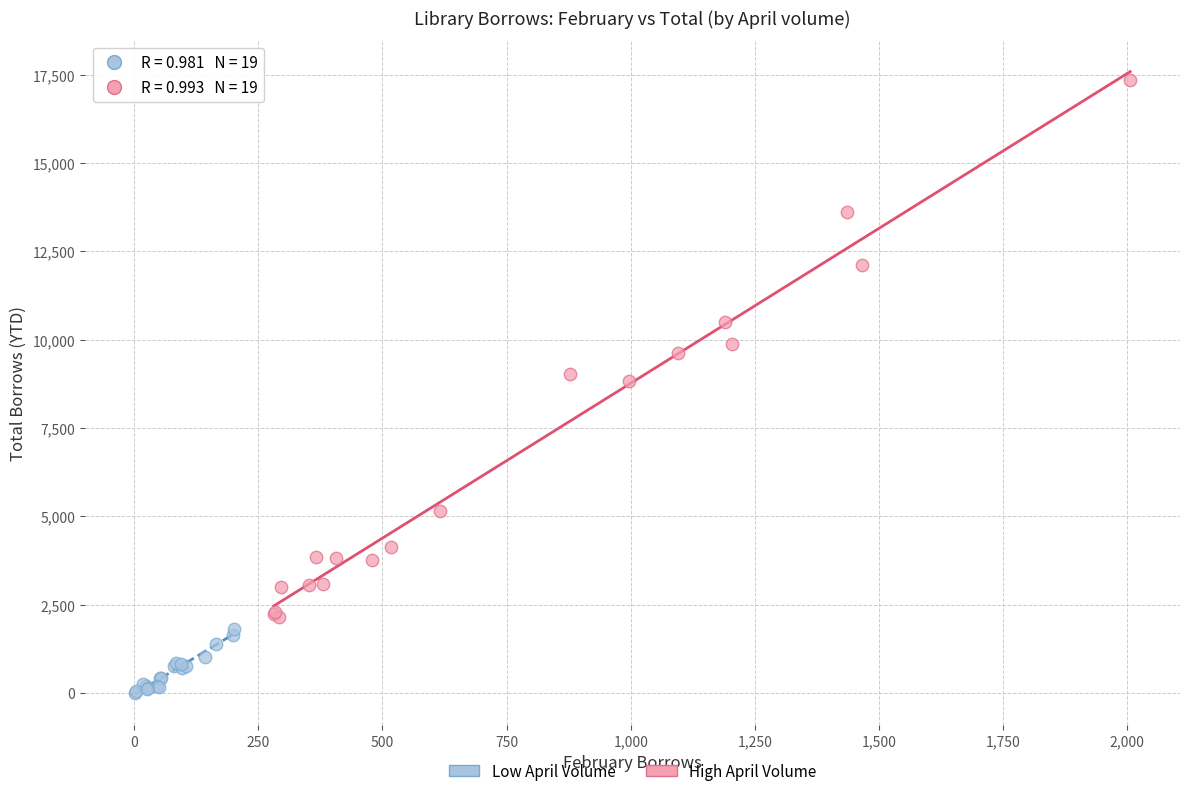

Which series contains the highest Y value?

High April Volume